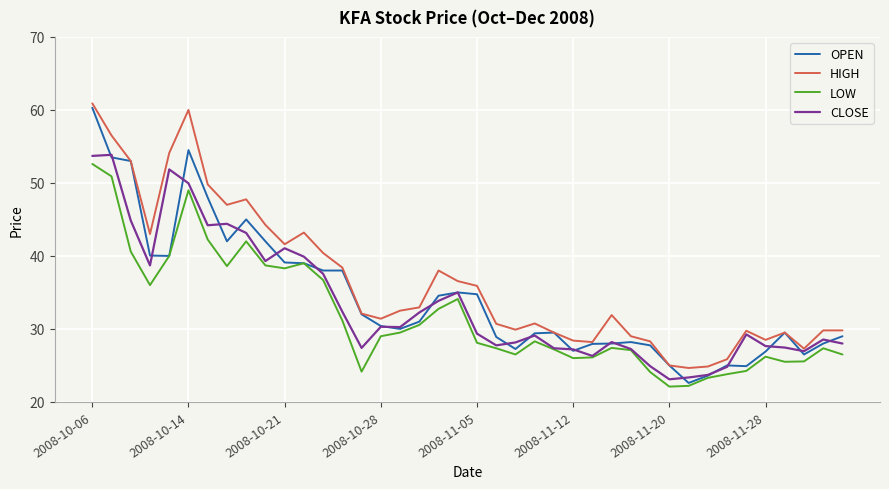

What are all the series names shown in the legend?

OPEN, HIGH, LOW, CLOSE